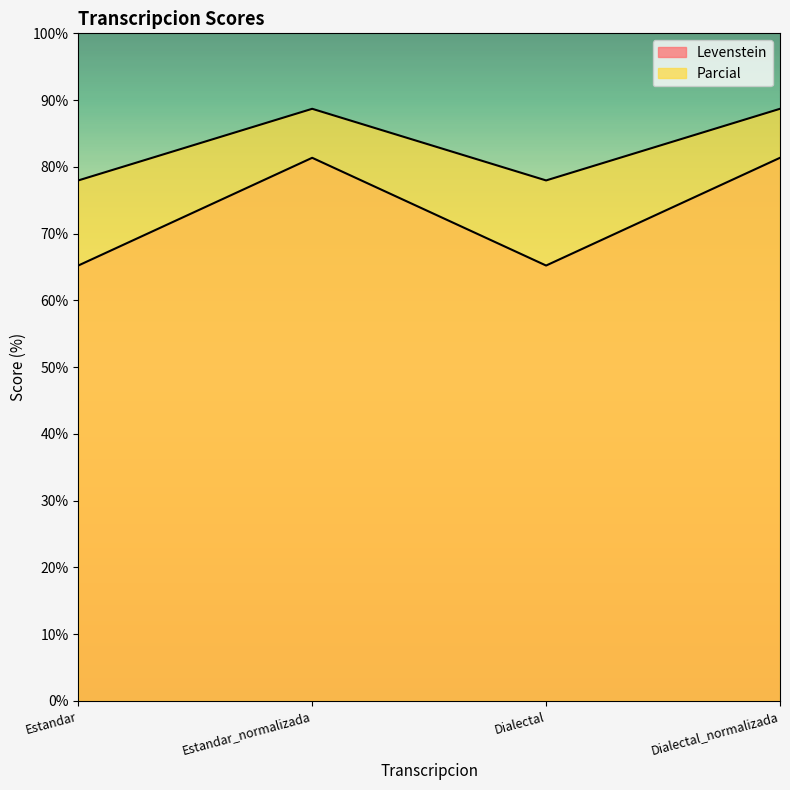

True or false: Parcial and Levenstein cross at least once.

False